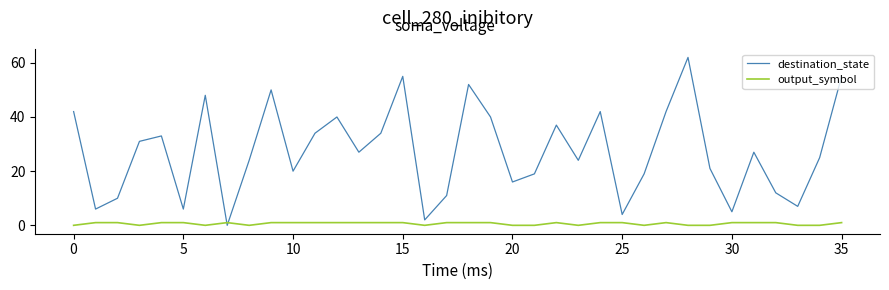

What are all the series names shown in the legend?

destination_state, output_symbol